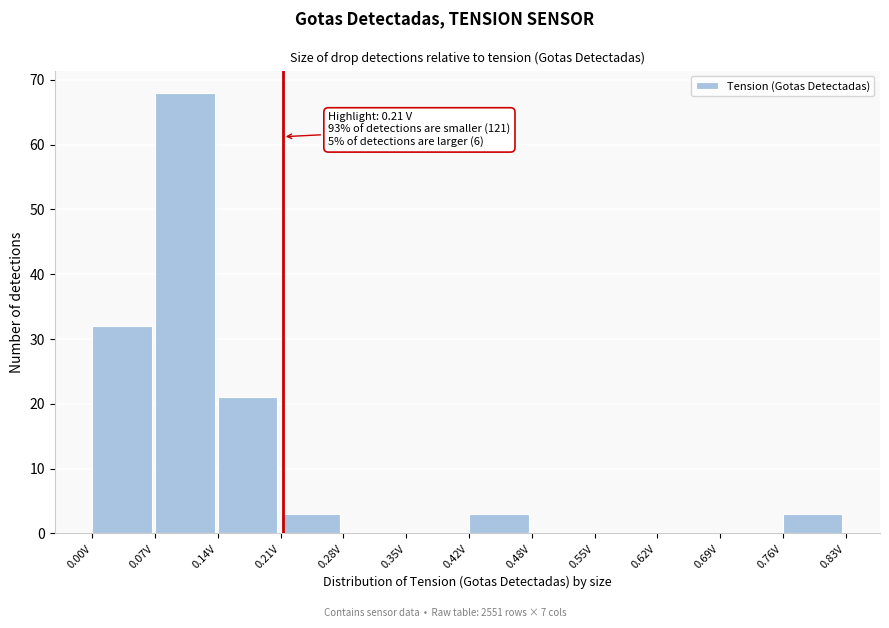

Over which range of the x-axis is the bar tallest?

0.07 to 0.14